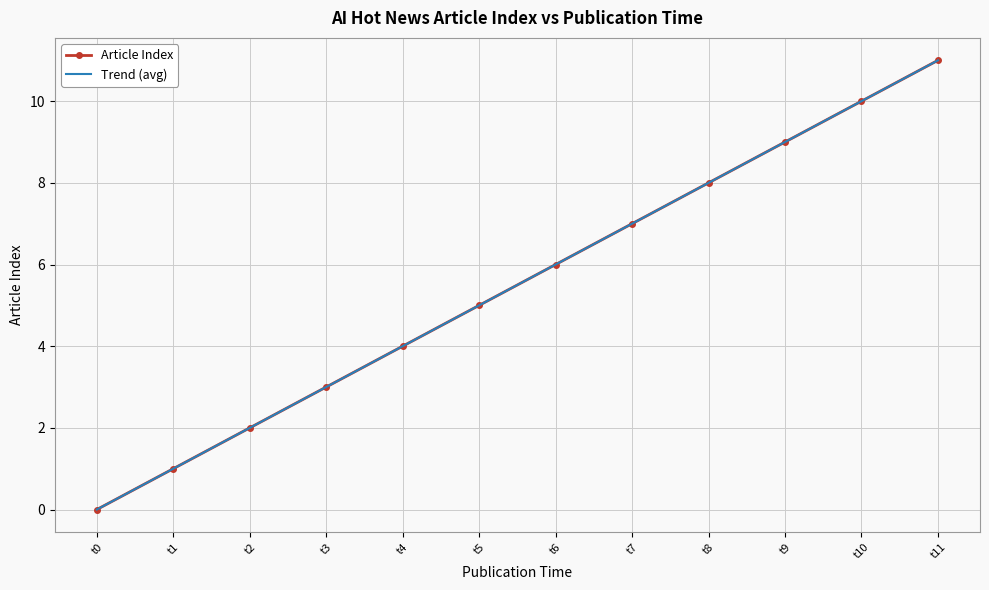

Which series has the largest total across all categories?

Article Index